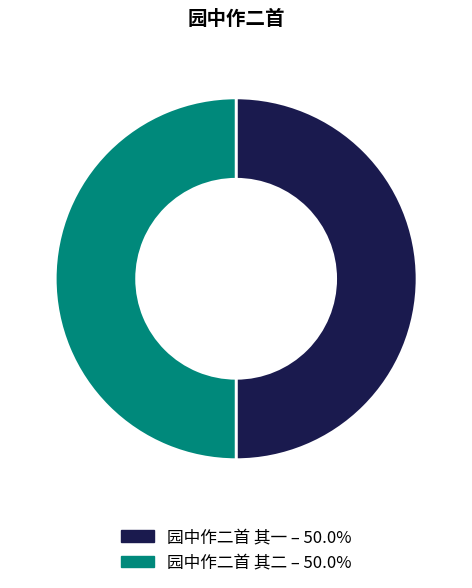

Is the sum of 园中作二首 其二 and 园中作二首 其一 greater than half?

Yes